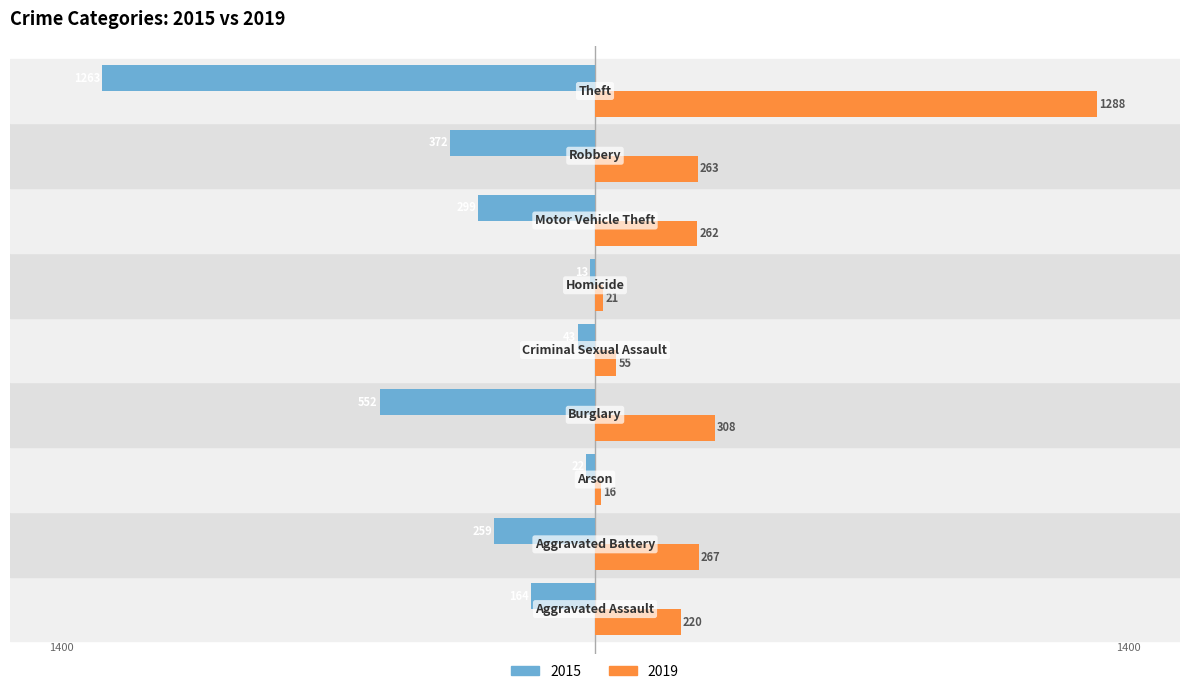

Which series has the largest range (max minus min)?

2019